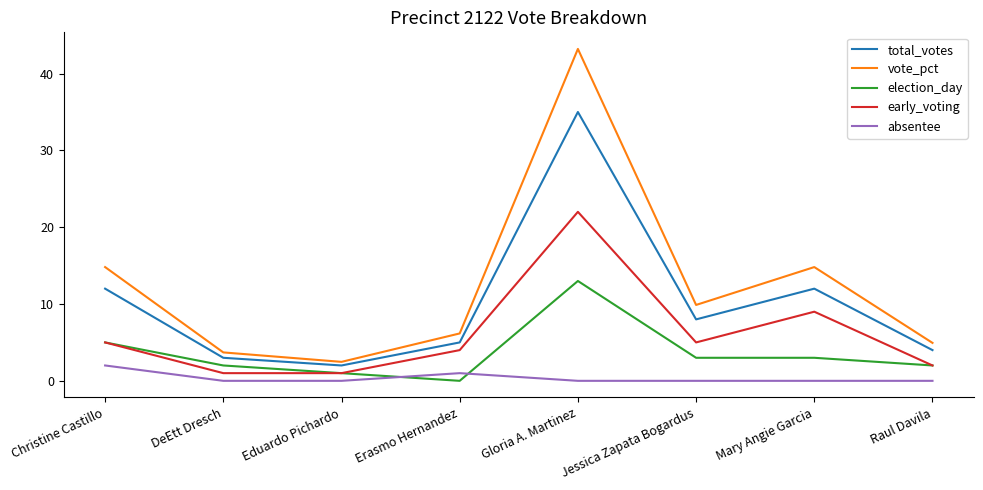

At which category is the sum across all series the highest?

Gloria A. Martinez